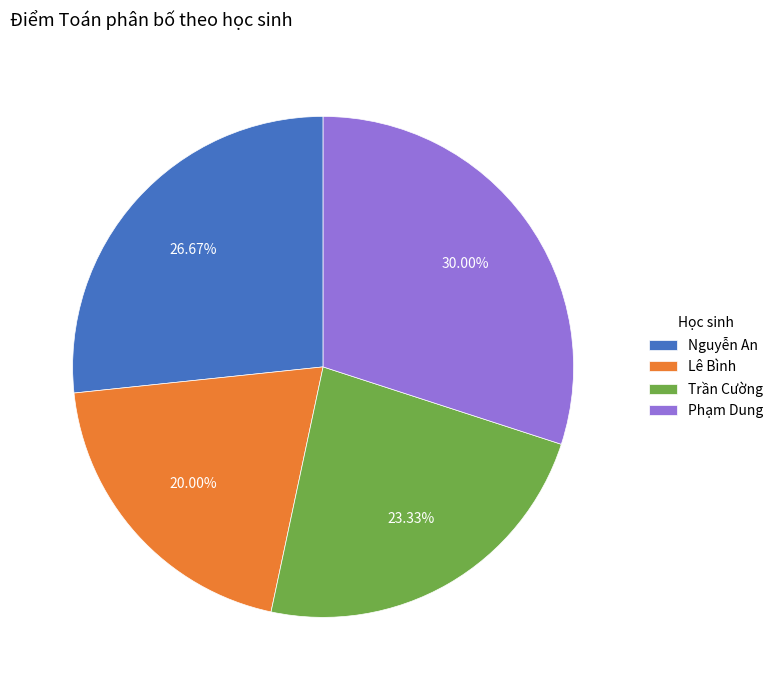

The Trần Cường slice represents 23% of the pie. True or false?

True